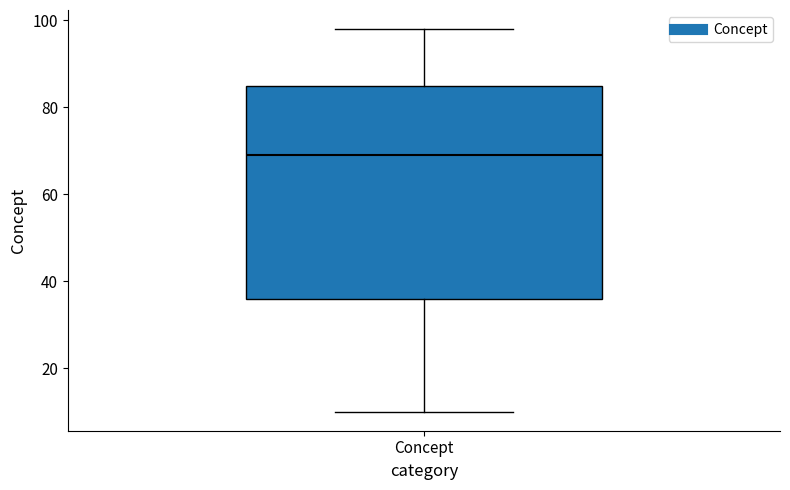

Read this box plot against the y-axis: the position of the median line, the range covered by the box, and the ends of both whiskers. The values are not printed on the chart, so give them approximately, as read against the axis.

median 70, box 36 to 86, whiskers 10 to 98